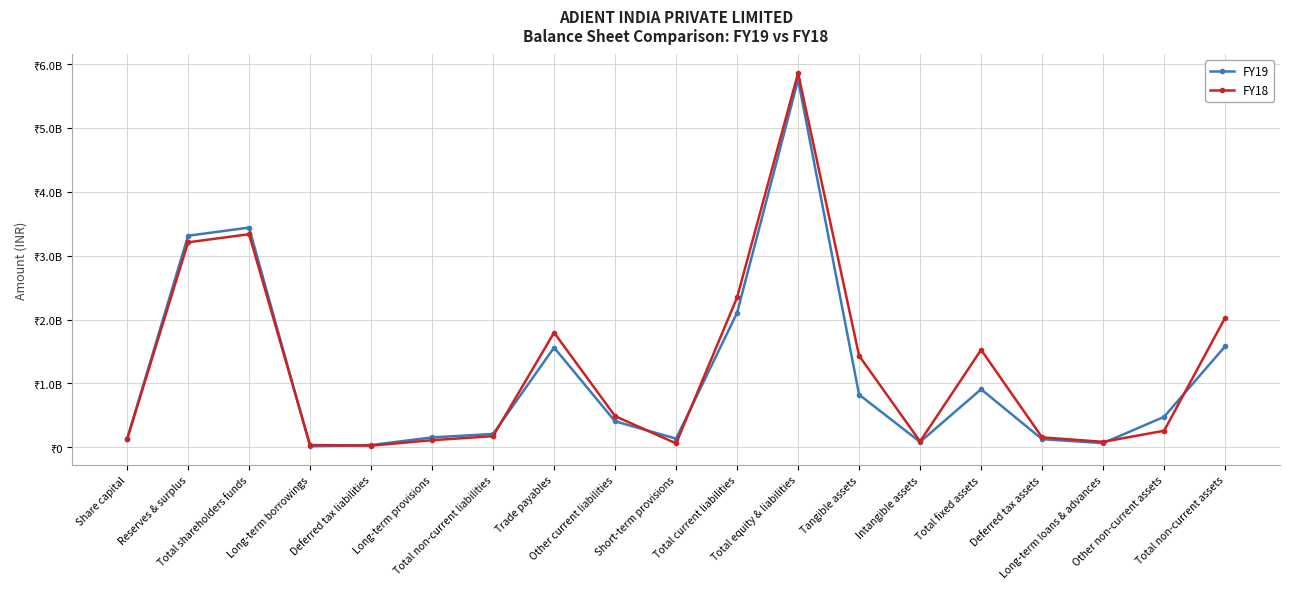

At which label is FY18 closest to 2943615000?

Reserves & surplus